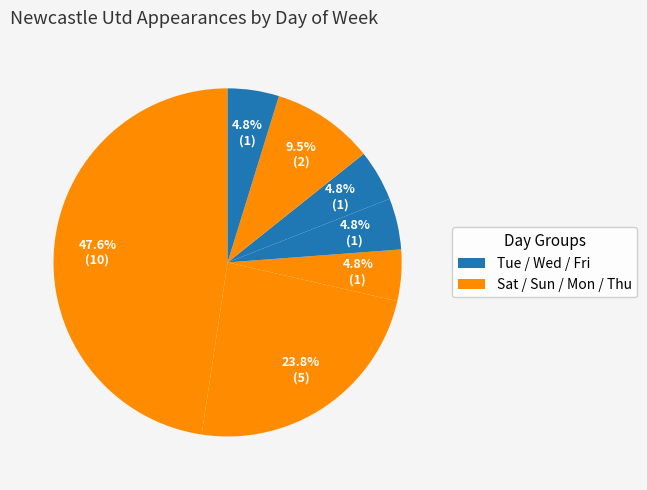

How many segments does this pie chart have?

7